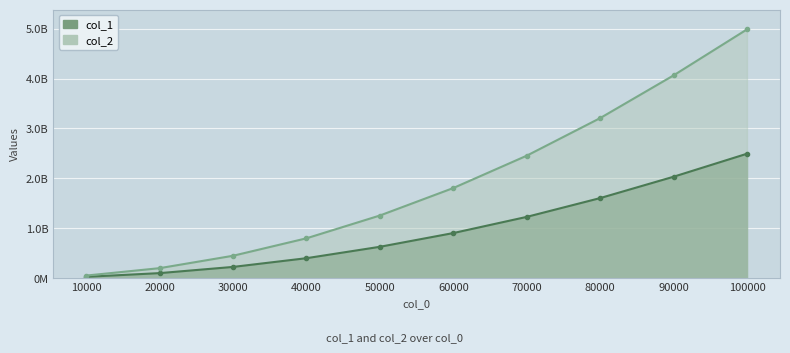

How many data points in col_2 are less than 1805622141?

5